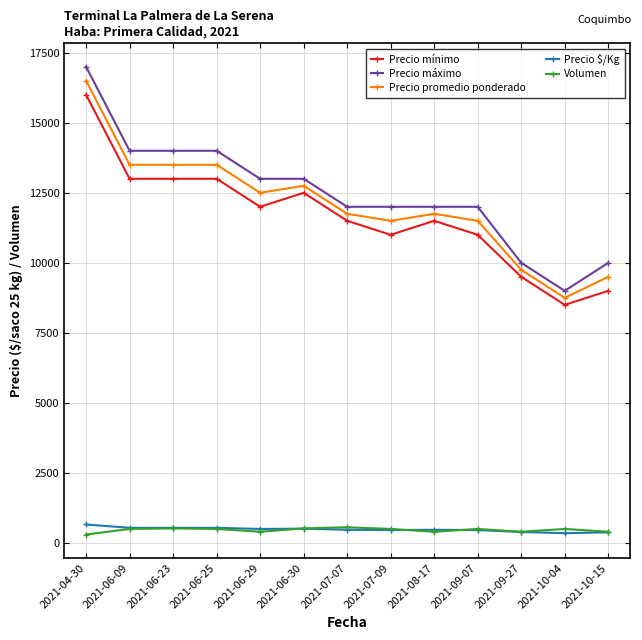

What is the value of the Precio máximo point at the 13th from the left?

10000